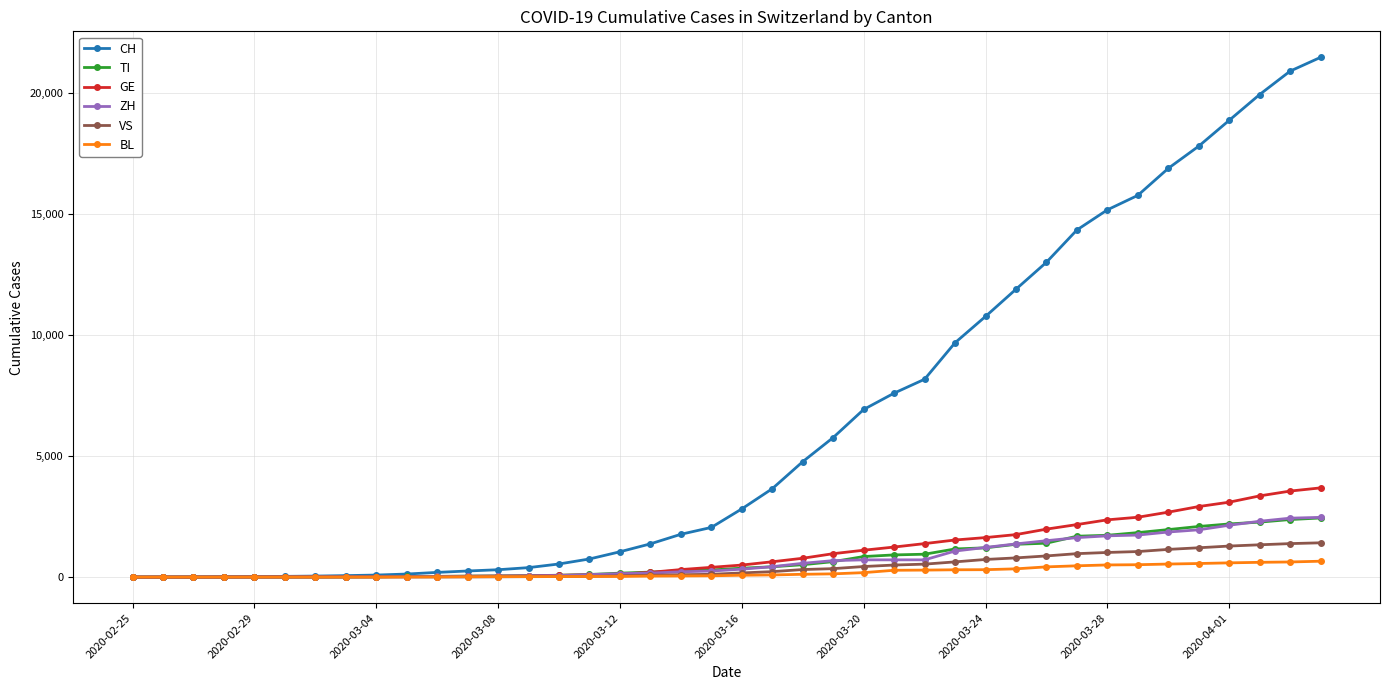

Does the chart have visible grid lines?

Yes